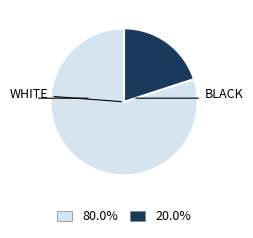

Is there a majority slice in this chart?

Yes